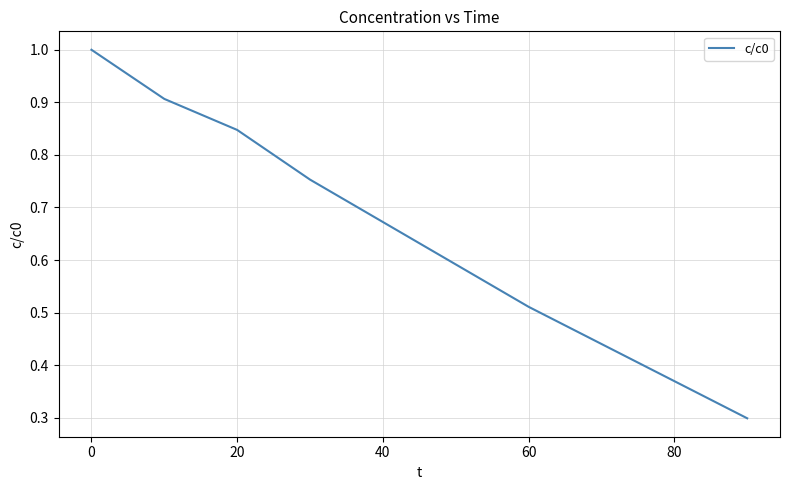

What is the difference between the maximum and minimum values?

0.7